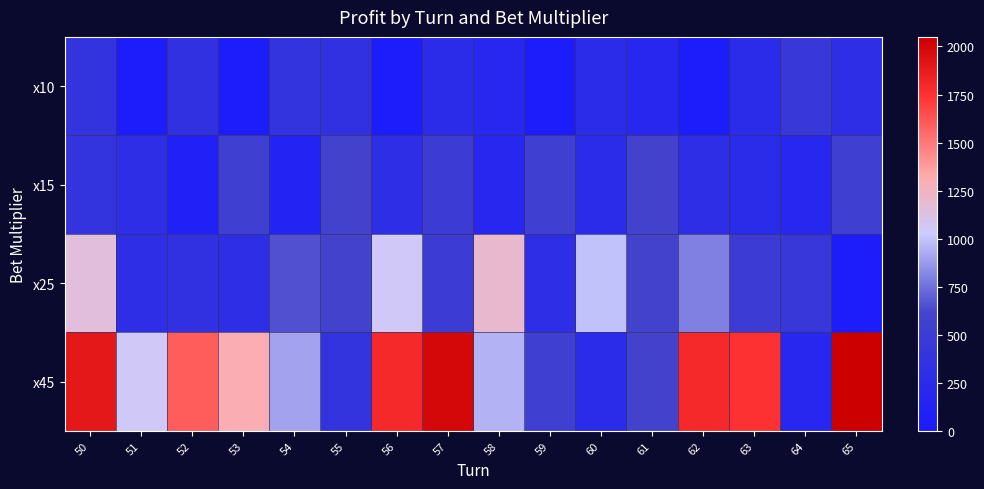

Between 61 and 60, which is larger?

60